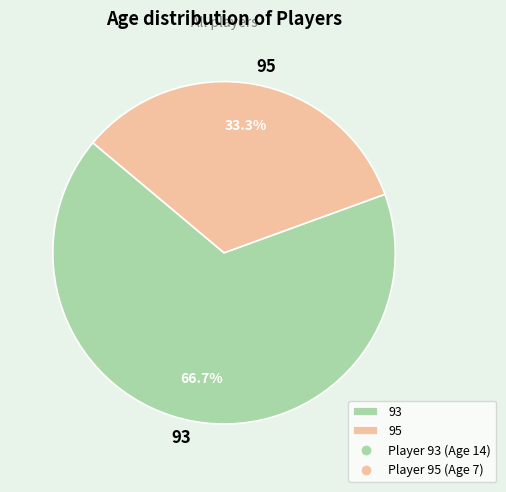

Which has a higher value, 93 or 95?

93